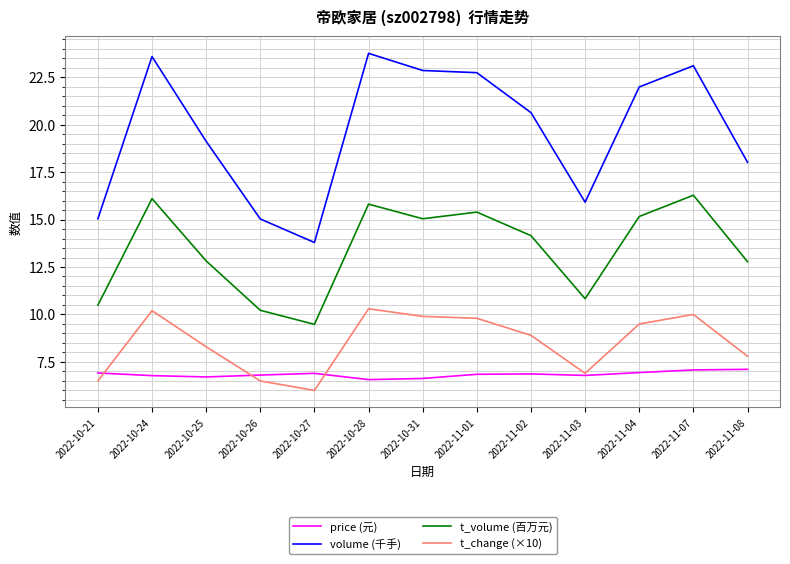

What is the maximum value for t_change (×10)?

10.3